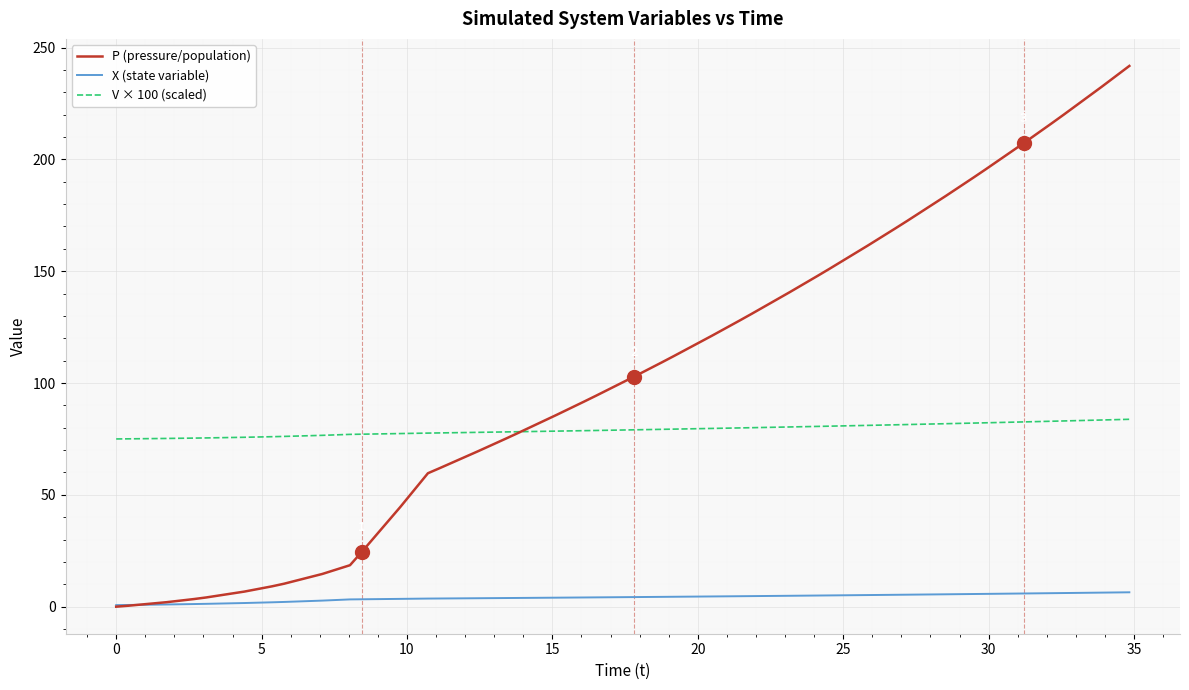

True or false: V × 100 (scaled) and X (state variable) intersect in this chart.

False